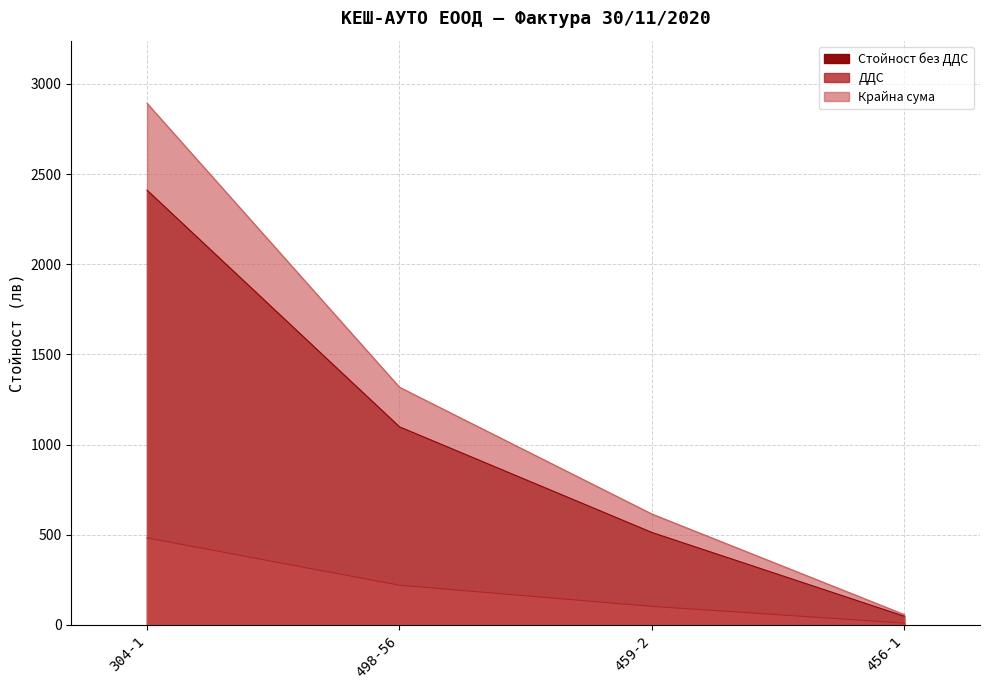

True or false: Стойност без ДДС has more than 0 points higher than both neighbors.

False